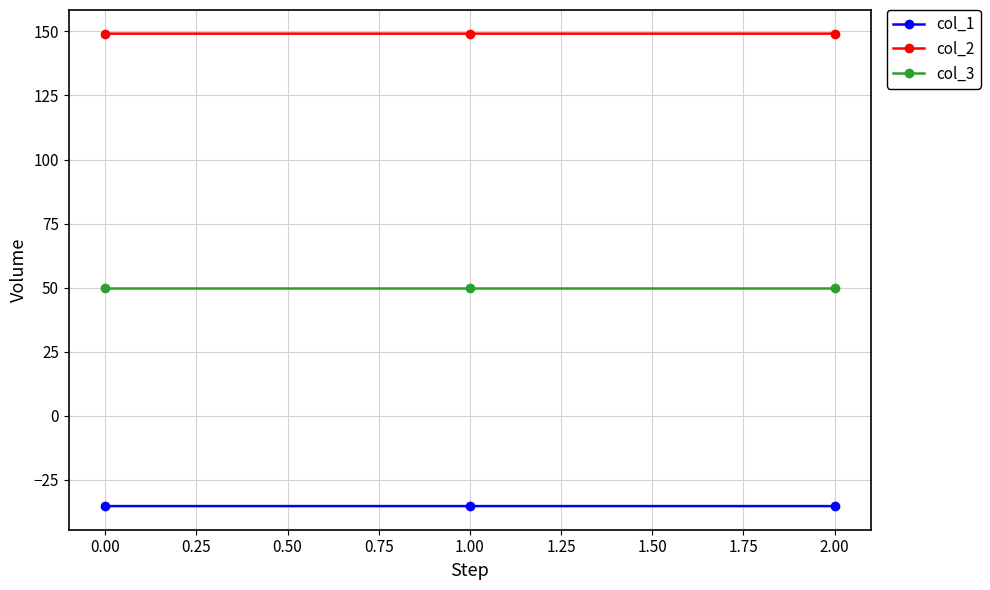

What is the value of the col_2 point at the 1st from the left?

149.2